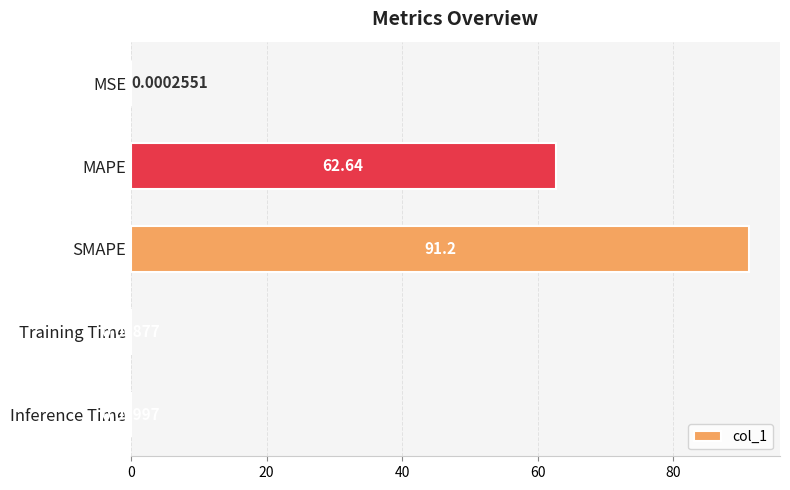

Where is the data nearest to the value 45?

MAPE